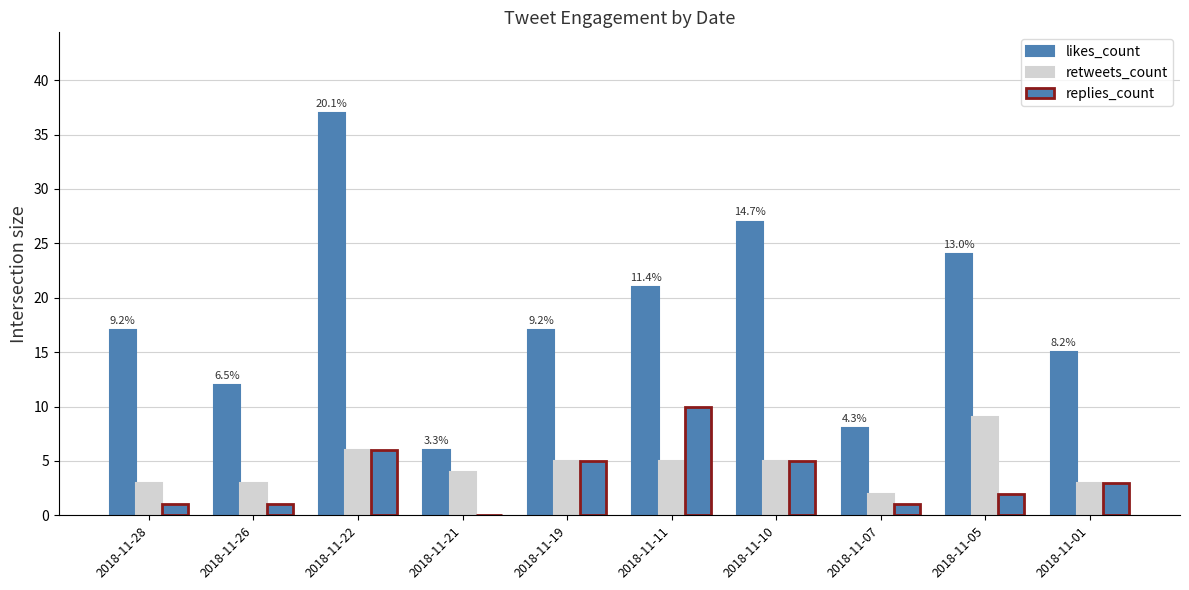

Is it true that likes_count equals 35 at 2018-11-11?

False